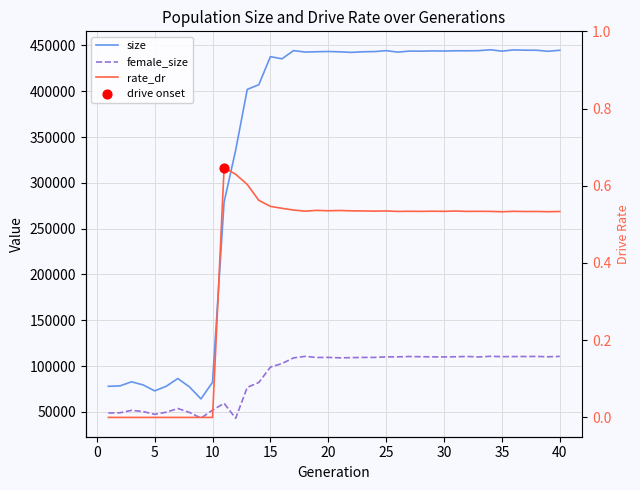

Which series has the largest total across all categories?

size